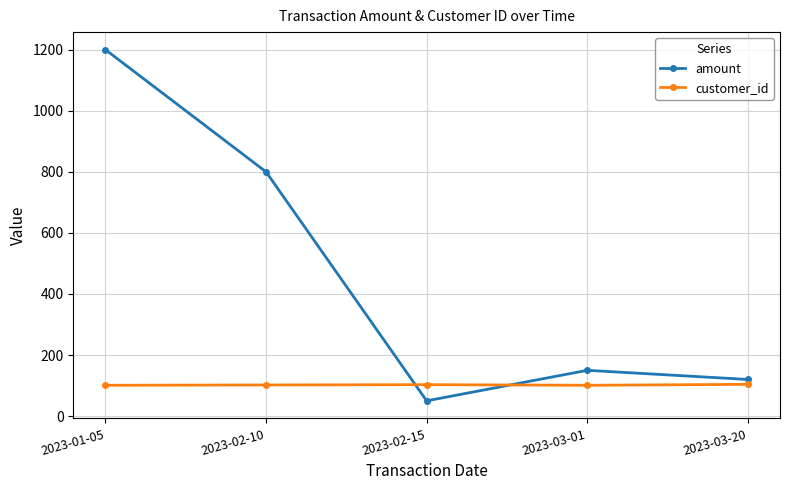

What is the difference between the amount values at 2023-03-01 and 2023-03-20?

30